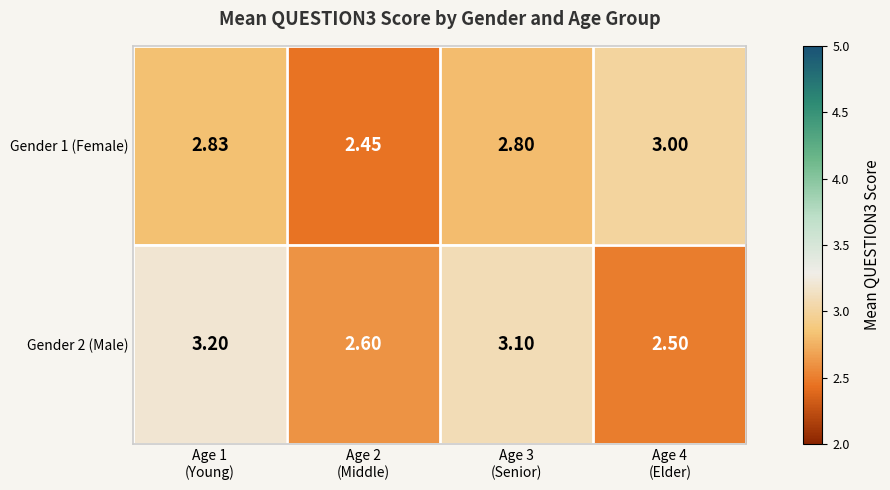

Reading left to right, extract all data points from this chart.

Gender 1 (Female): Age 1
(Young)=2.8	Age 2
(Middle)=2.5	Age 3
(Senior)=2.8	Age 4
(Elder)=3.0
Gender 2 (Male): Age 1
(Young)=3.2	Age 2
(Middle)=2.6	Age 3
(Senior)=3.1	Age 4
(Elder)=2.5